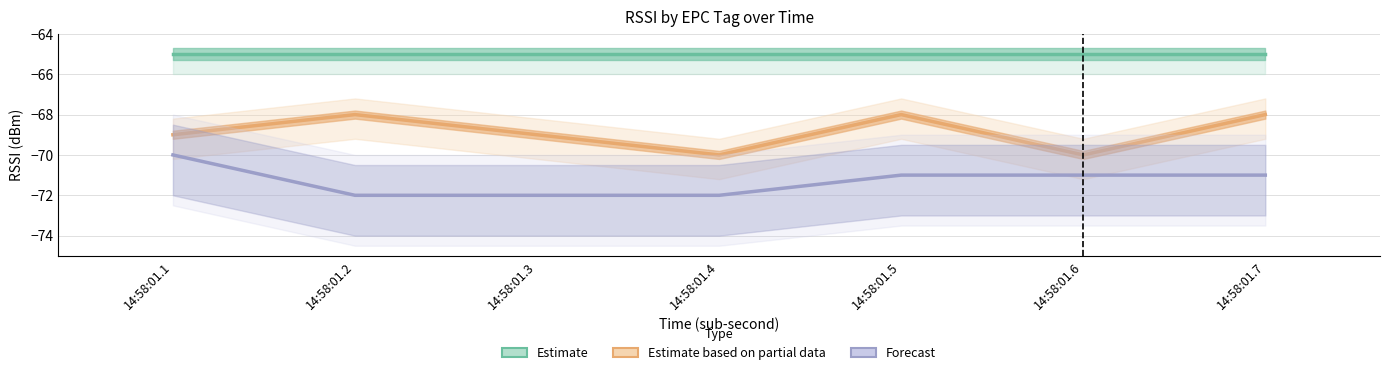

At how many categories does at least one series exceed -66?

7